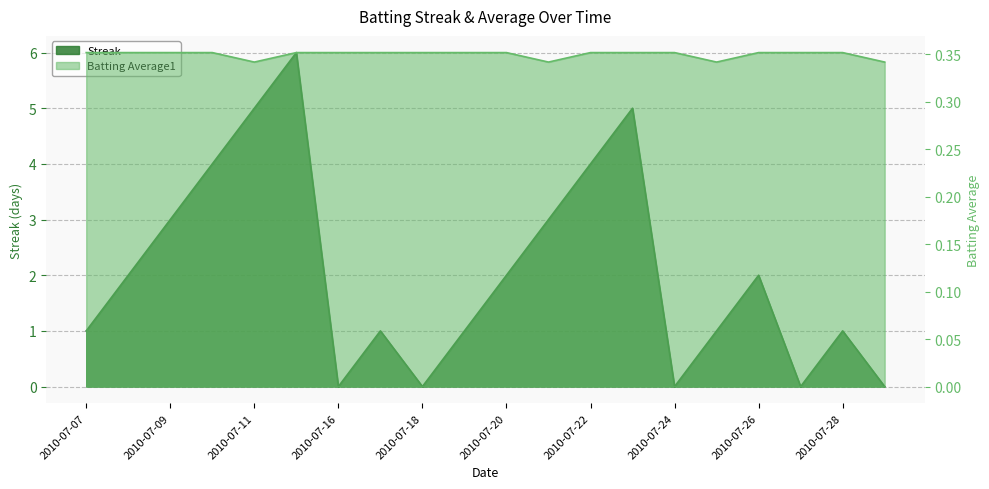

Is it true that Batting Average1 equals 0.4 at 2010-07-17?

True